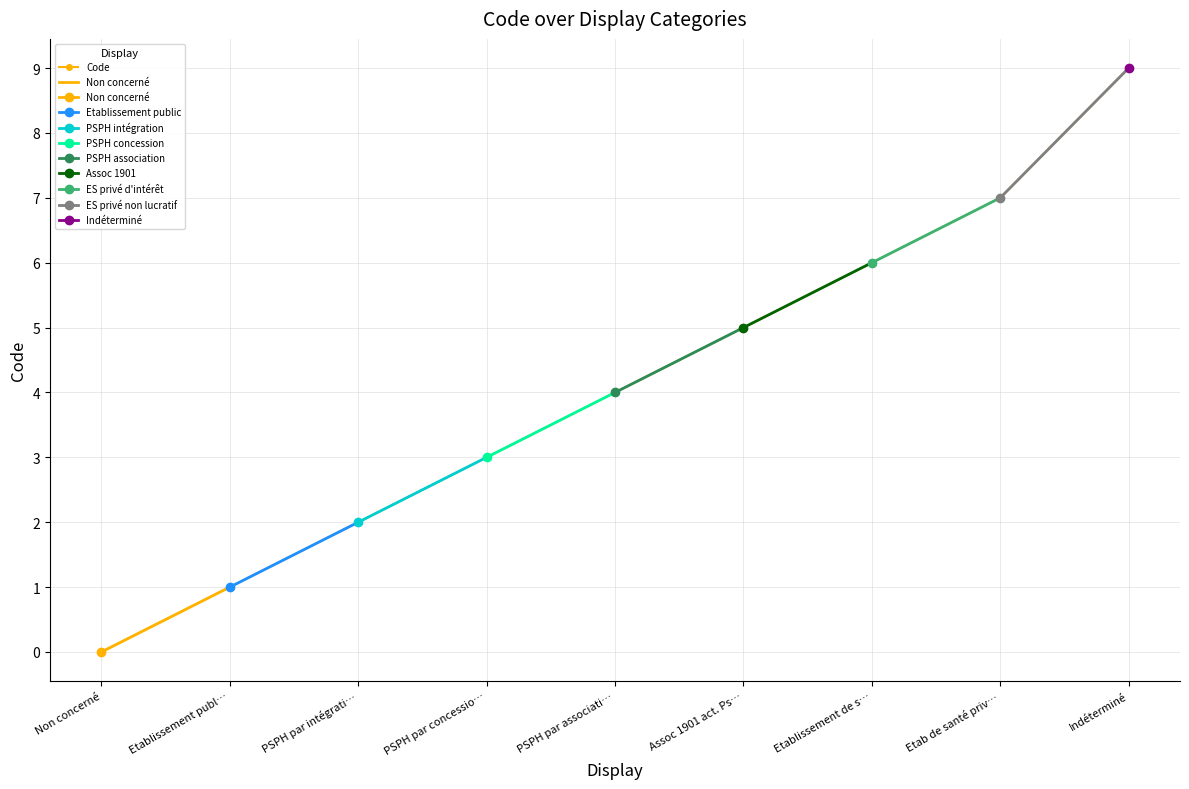

Reading left to right, extract all data points from this chart.

0	1	2	3	4	5	6	7	9